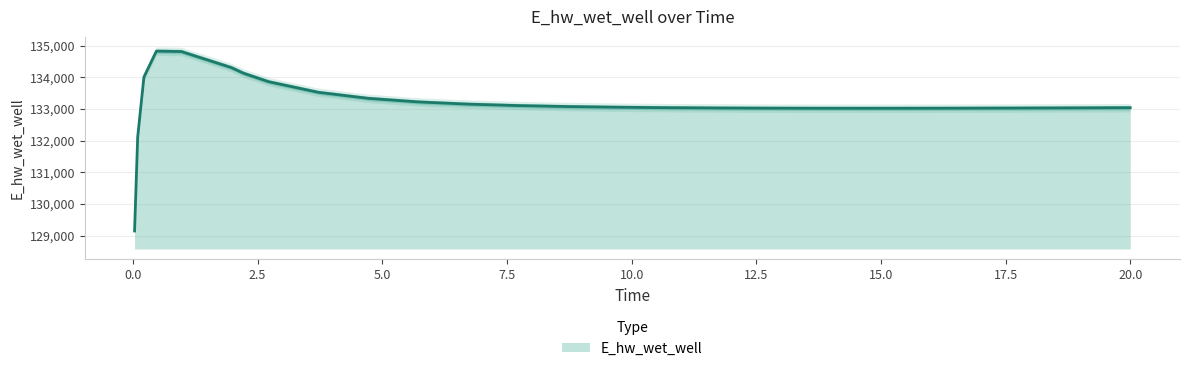

What is the average value?

133190.6